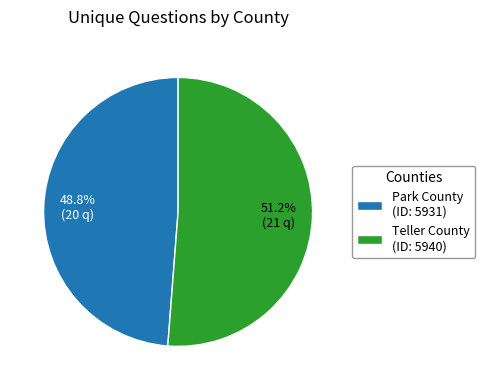

Which category accounts for the majority?

Teller County (ID: 5940)